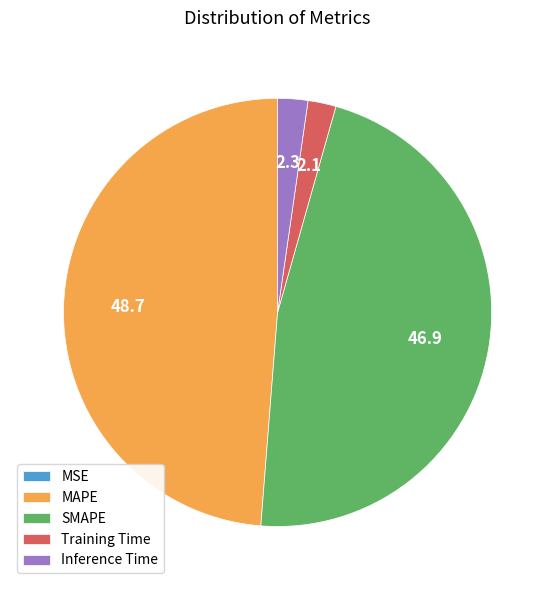

True or false: Inference Time accounts for 2% of the total.

True